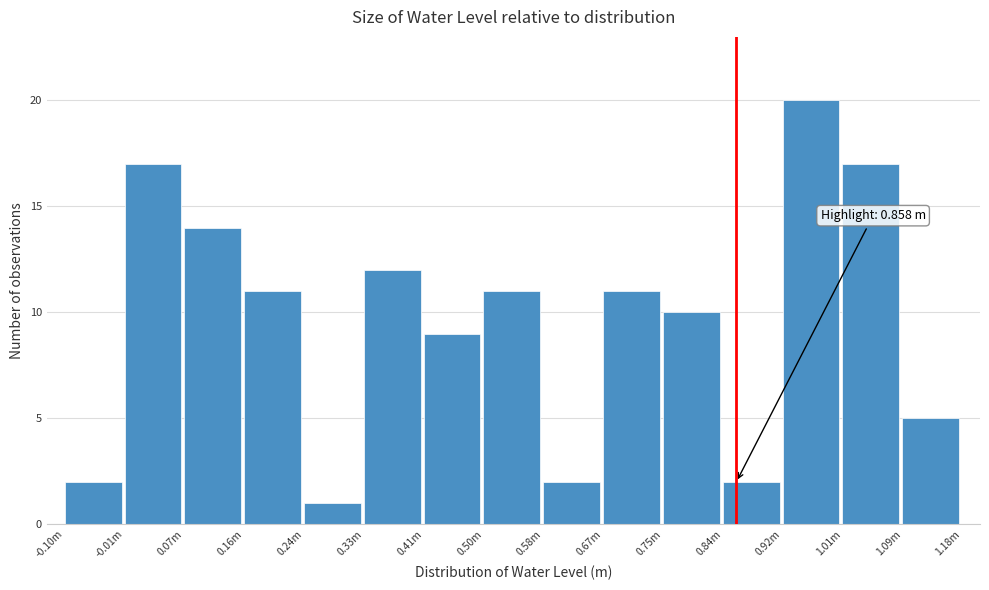

Reading left to right, transcribe all the data shown in this chart.

-0.10m=2	-0.01m=17	0.07m=14	0.16m=11	0.24m=1	0.33m=12	0.41m=9	0.50m=11	0.58m=2	0.67m=11	0.75m=10	0.84m=2	0.92m=20	1.01m=17	1.09m=5